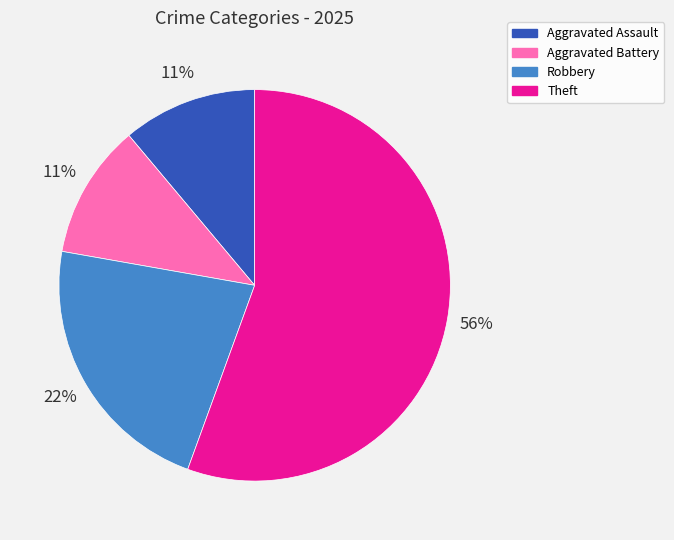

Is the sum of Aggravated Battery and Robbery greater than half?

No